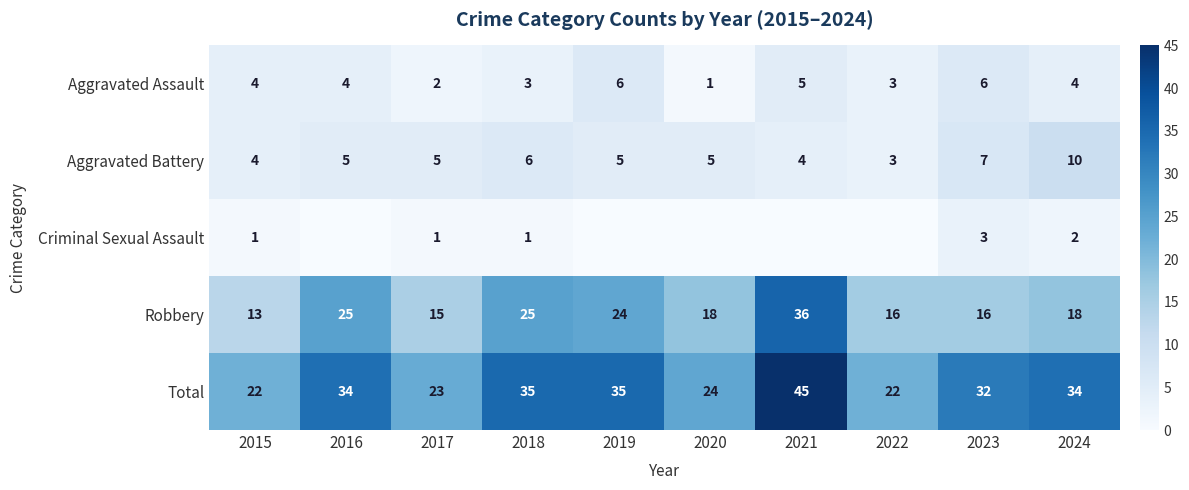

What is the spread (max minus min) of values at 2023?

29